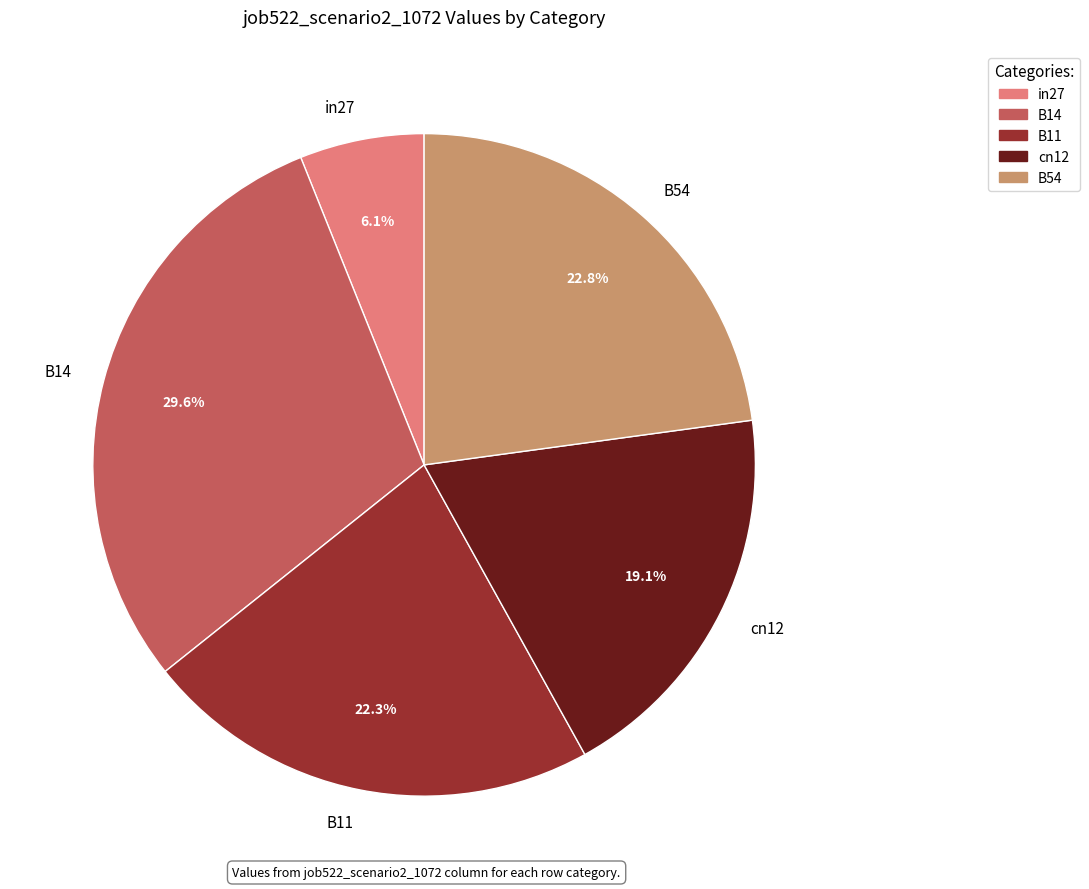

To the nearest percent, what portion does B11 represent?

22%